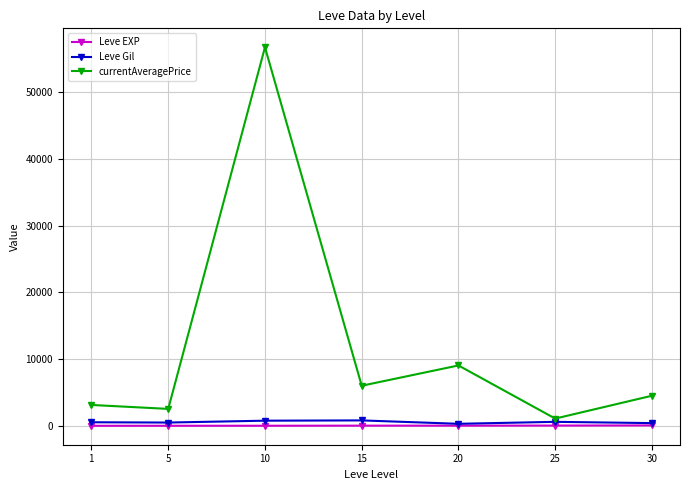

Which series has the largest range (max minus min)?

currentAveragePrice